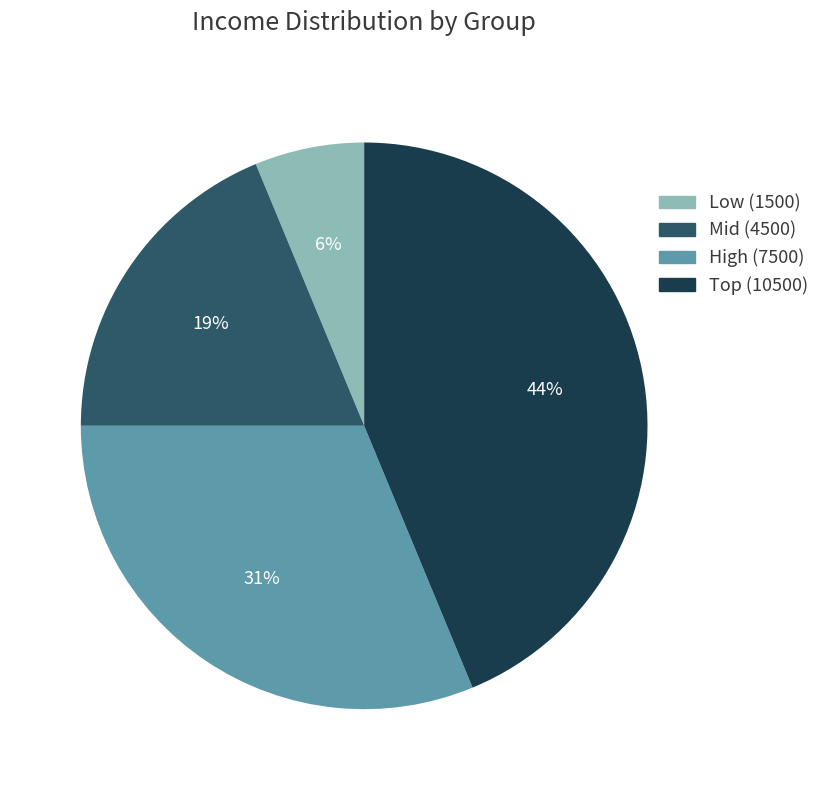

Is there a majority slice in this chart?

No